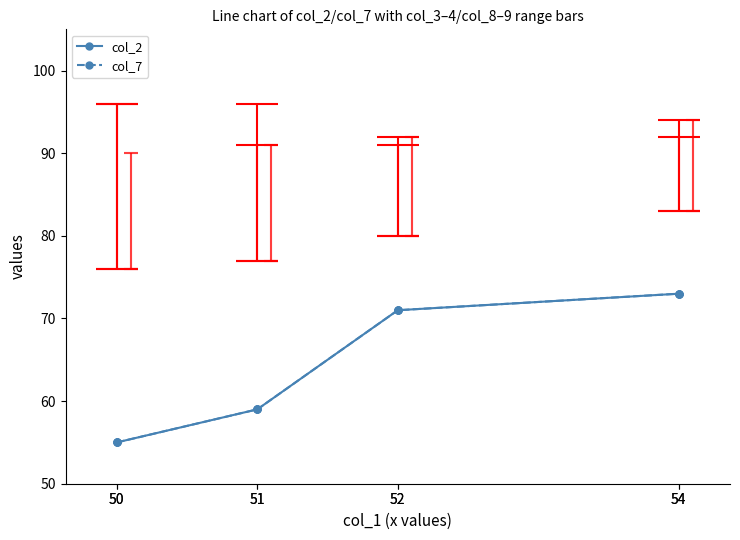

What is the value of the col_7 point at the 7th from the left?

73